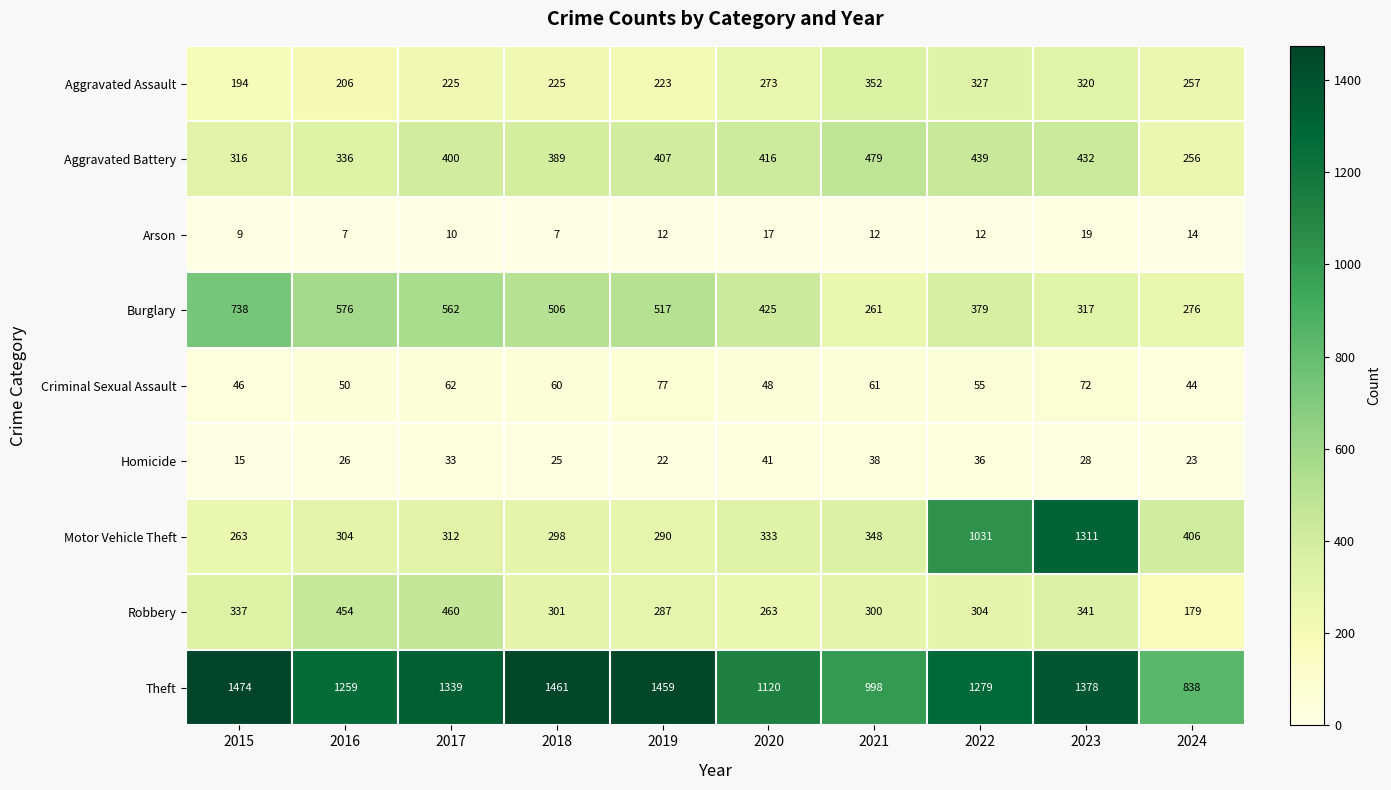

Which series changed the most between 2017 and 2023?

Motor Vehicle Theft